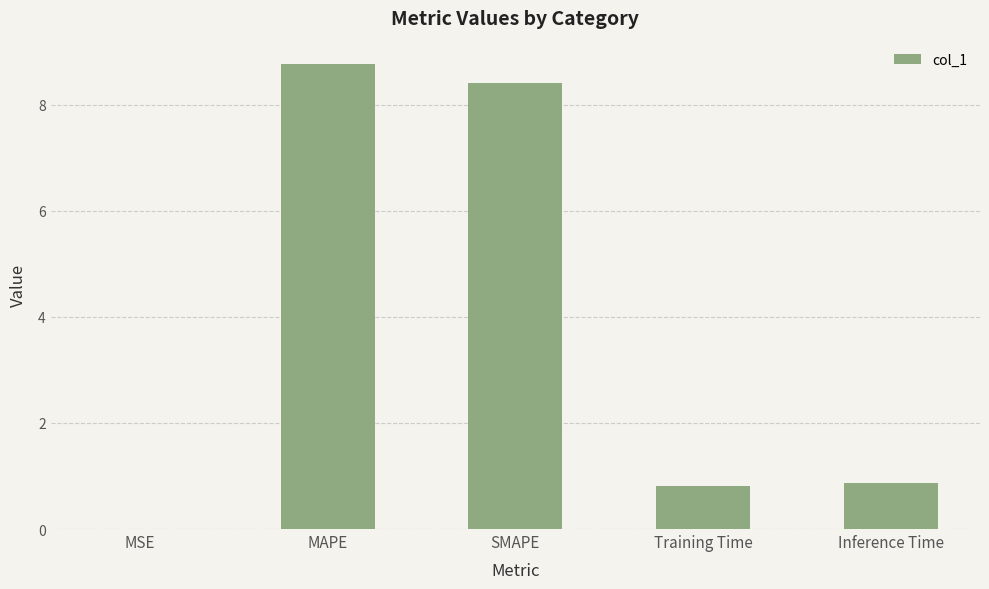

The value at Training Time is 0.8. True or false?

True